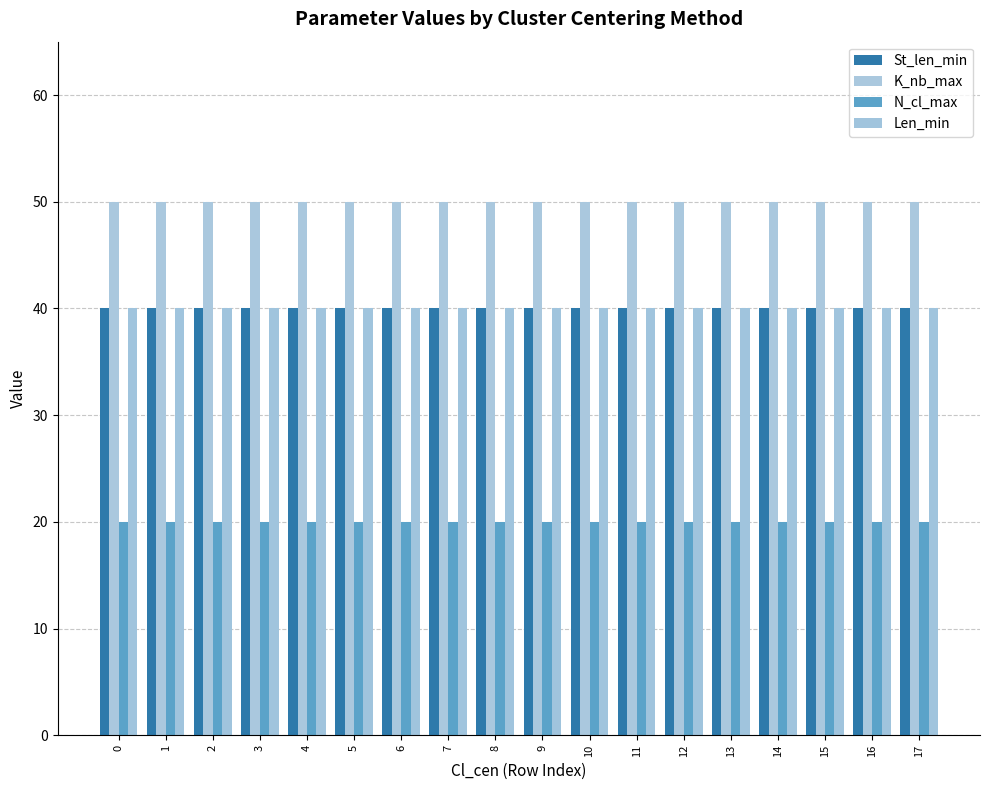

Reading left to right, what are all the values shown in this chart?

St_len_min: 40	40	40	40	40	40	40	40	40	40	40	40	40	40	40	40	40	40
K_nb_max: 50	50	50	50	50	50	50	50	50	50	50	50	50	50	50	50	50	50
N_cl_max: 20	20	20	20	20	20	20	20	20	20	20	20	20	20	20	20	20	20
Len_min: 40	40	40	40	40	40	40	40	40	40	40	40	40	40	40	40	40	40